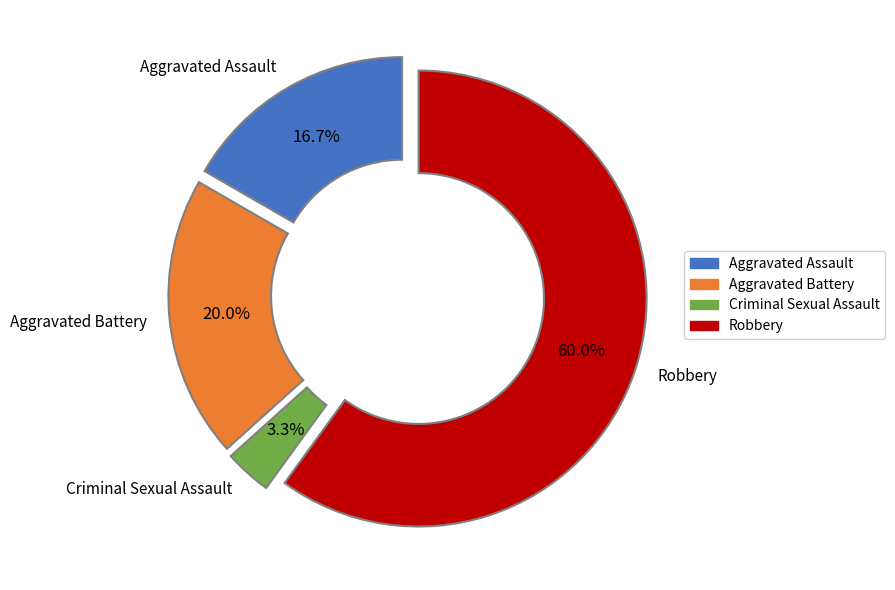

Which has a higher value, Criminal Sexual Assault or Aggravated Battery?

Aggravated Battery